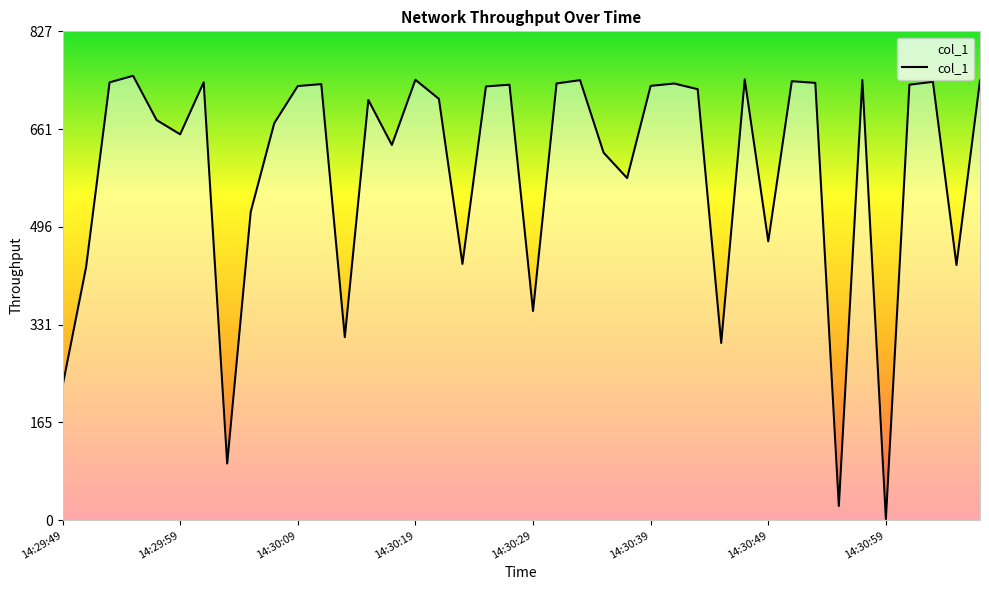

Does the chart display data point markers on the line(s)?

No